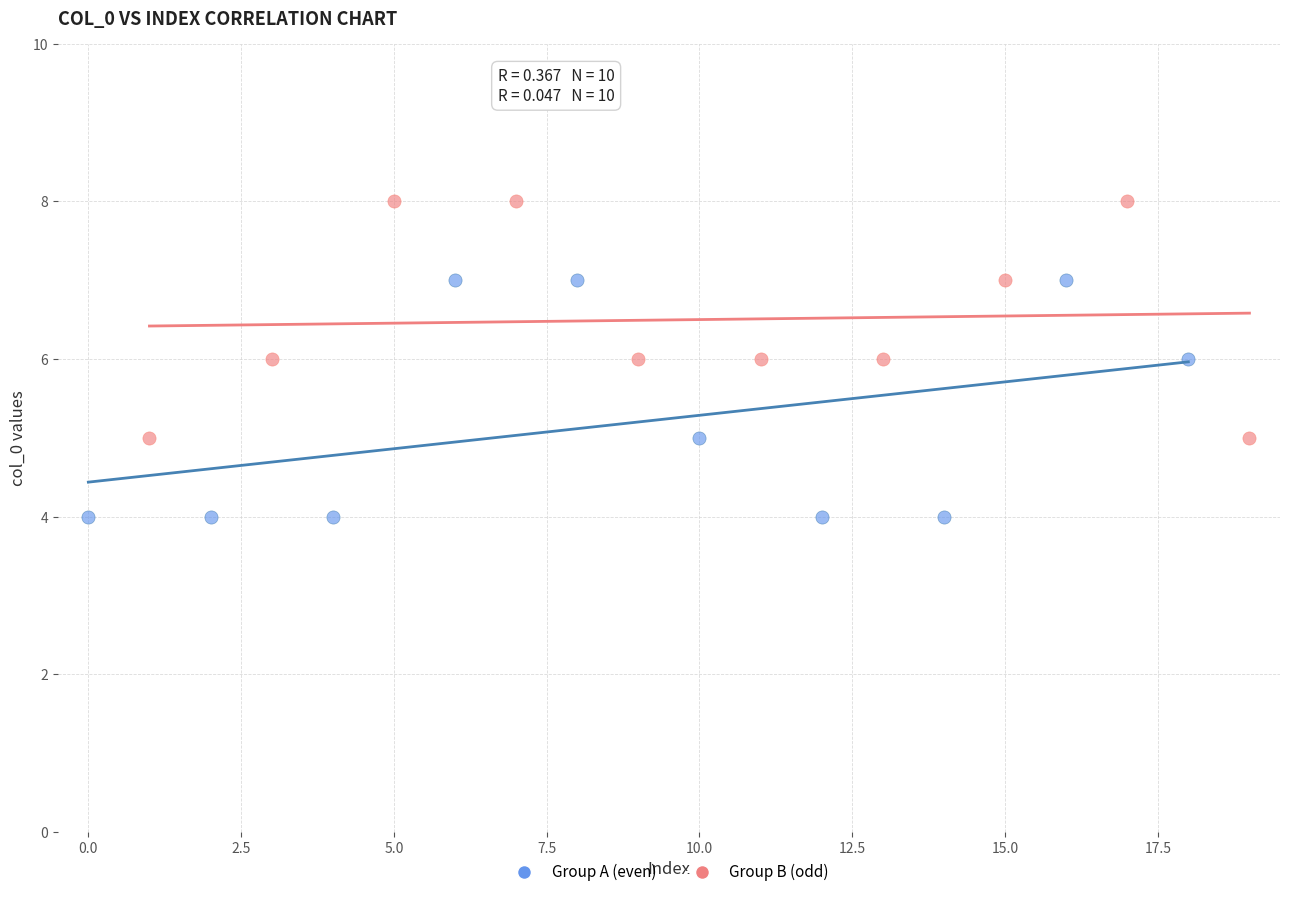

Which series contains the lowest Y value?

Group A (even)